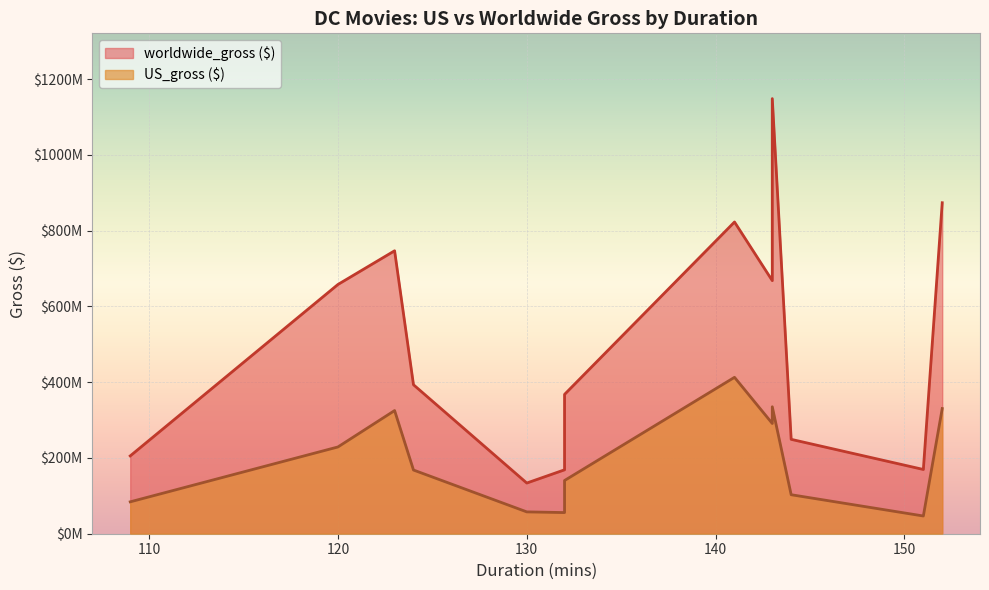

What value does the worldwide_gross ($) series have at Man of Steel?

668045518